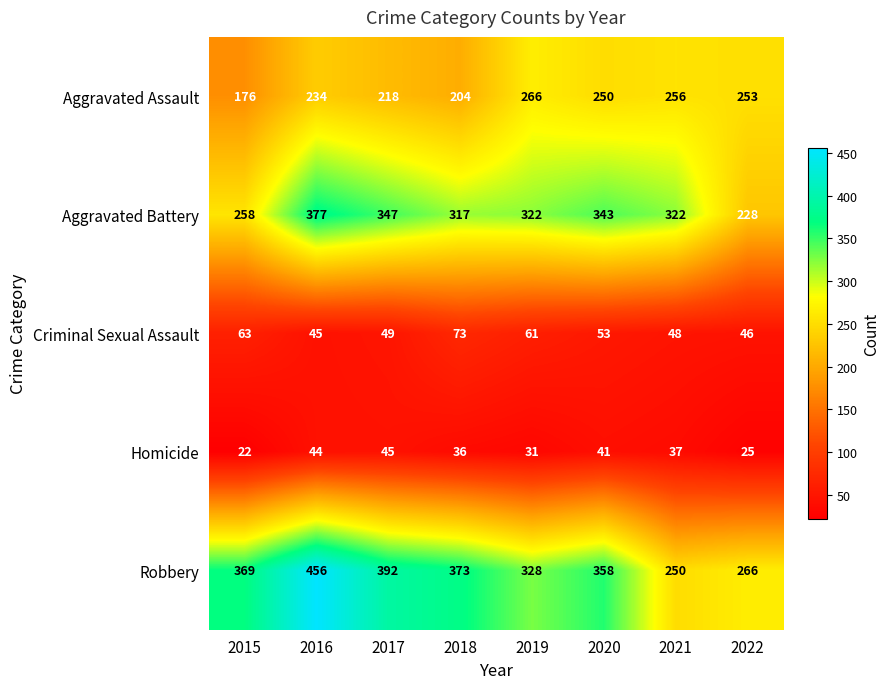

What is the average value of the Aggravated Battery series?

314